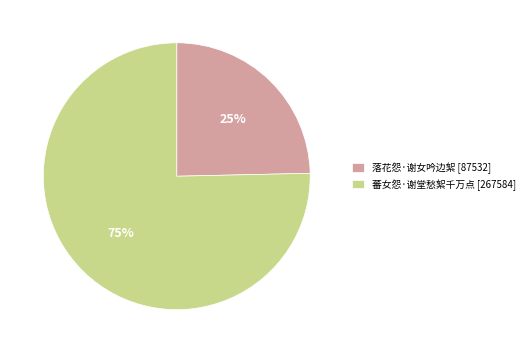

Count the number of slices in the pie.

2